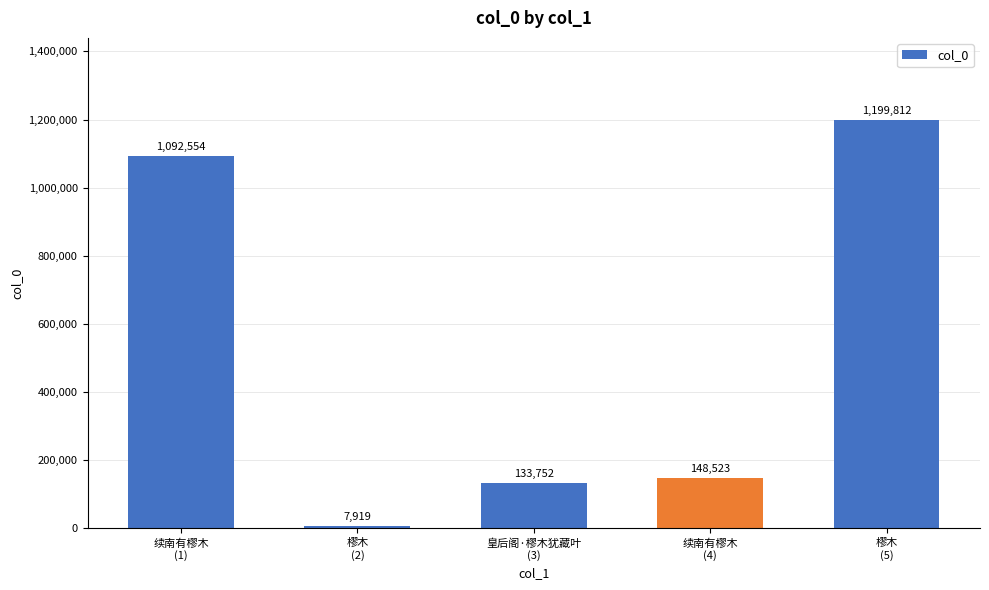

What is the value of the 3rd bar from the left?

133752